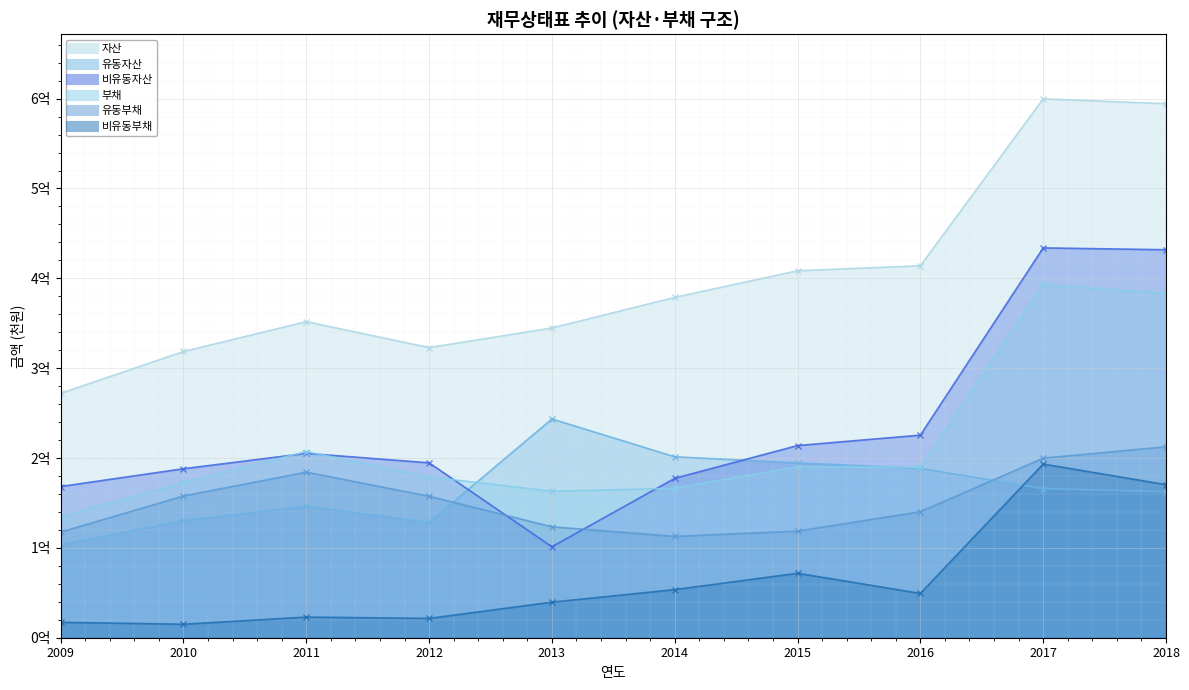

True or false: 부채 has more than 1 interior local peaks.

True